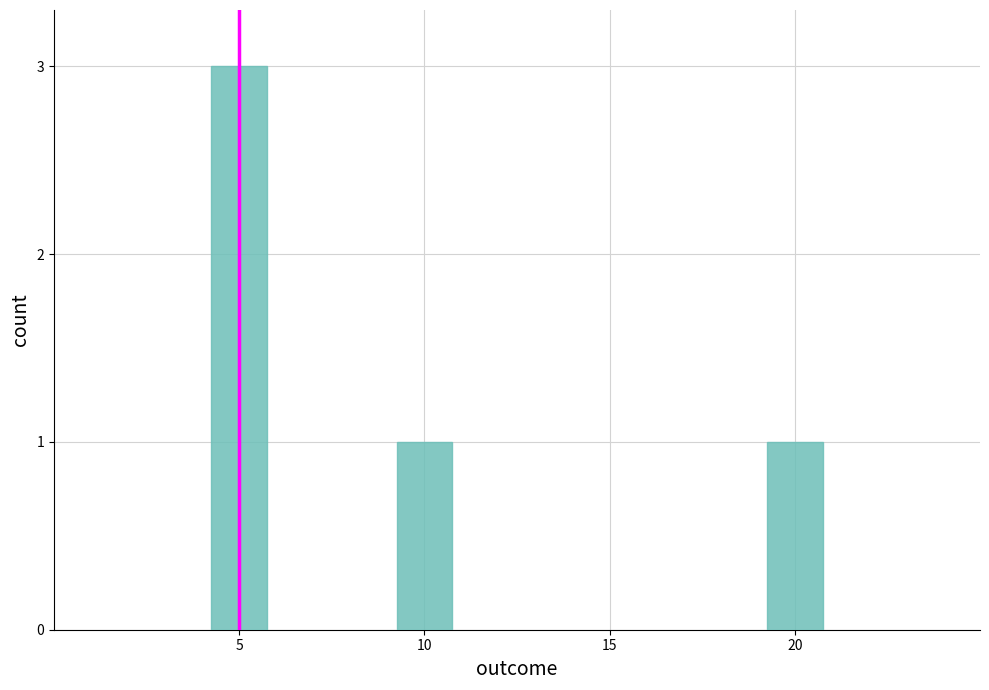

At which category does the chart reach its peak across all series?

5